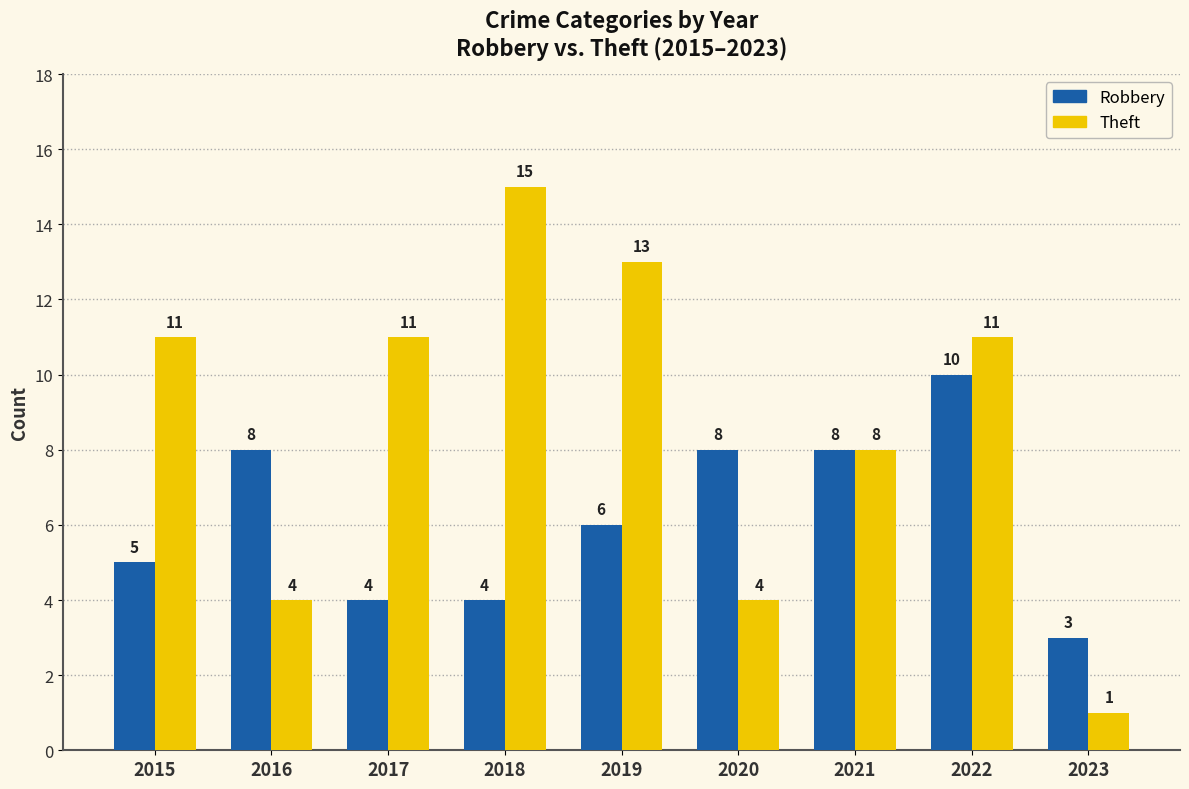

Which category has the lowest value across all series?

2023